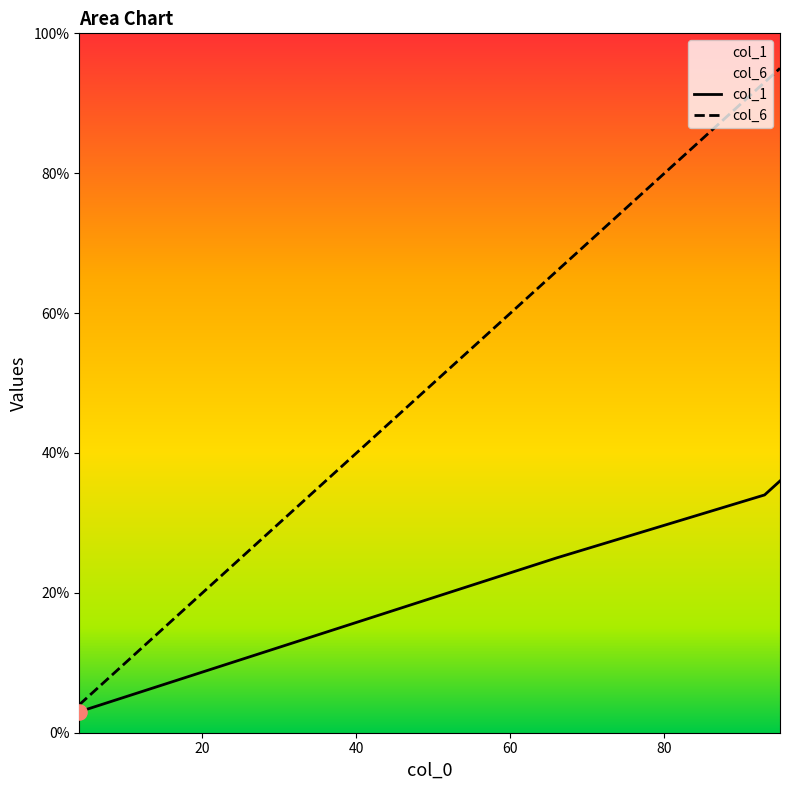

At which category is the sum across all series the highest?

95